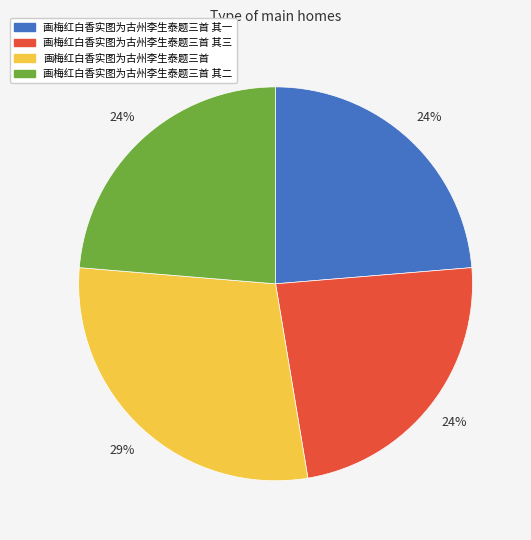

To the nearest percent, what is the average slice percentage?

25%